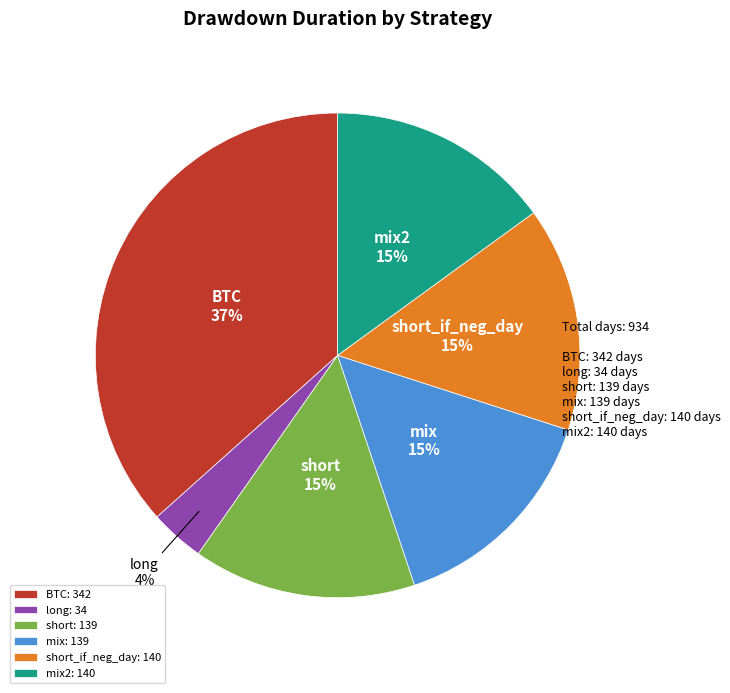

To the nearest percent, what percentage of the pie is long?

4%